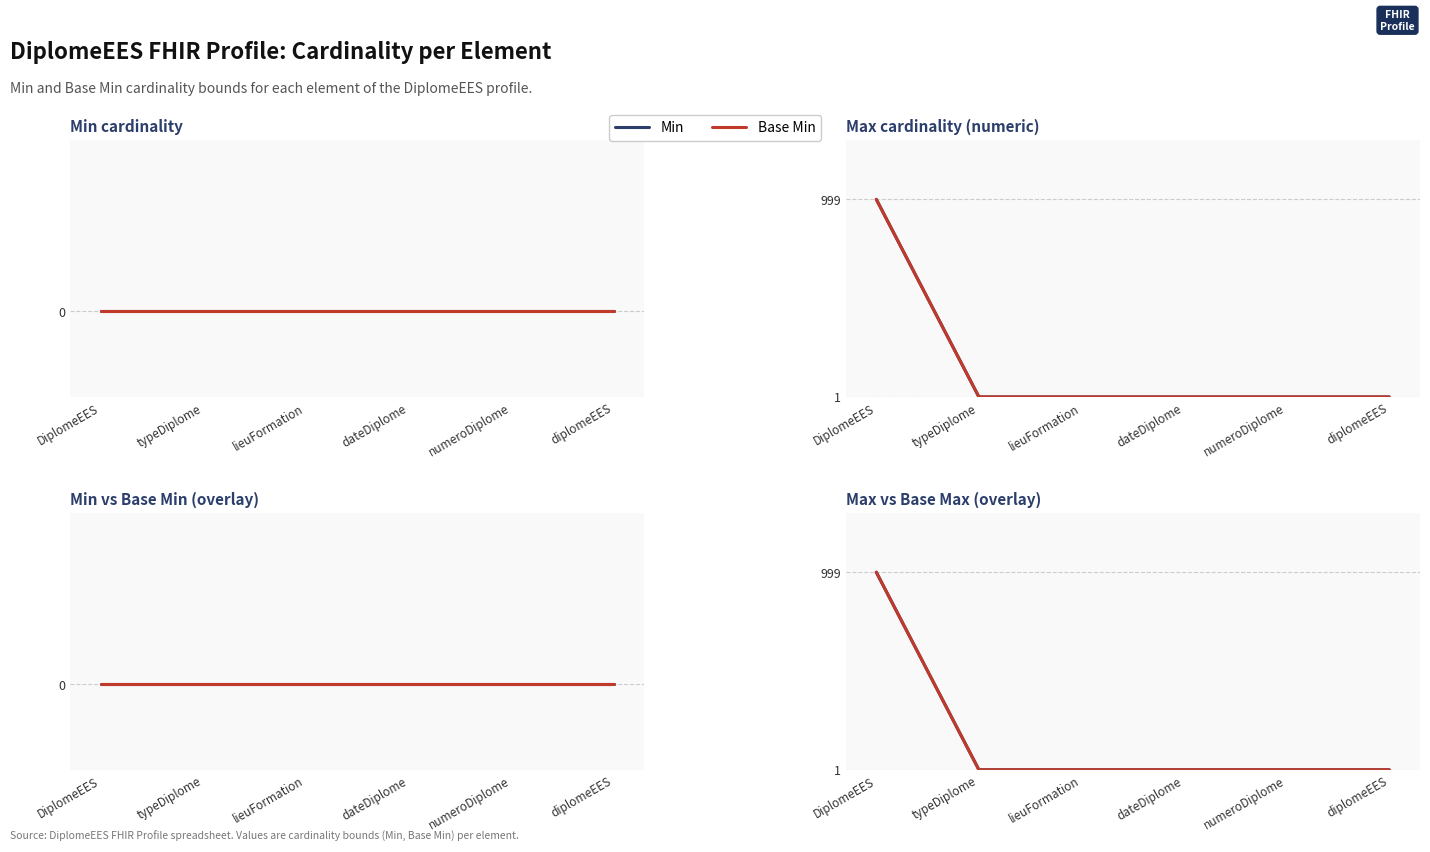

True or false: Base Min and Min cross at least once.

False